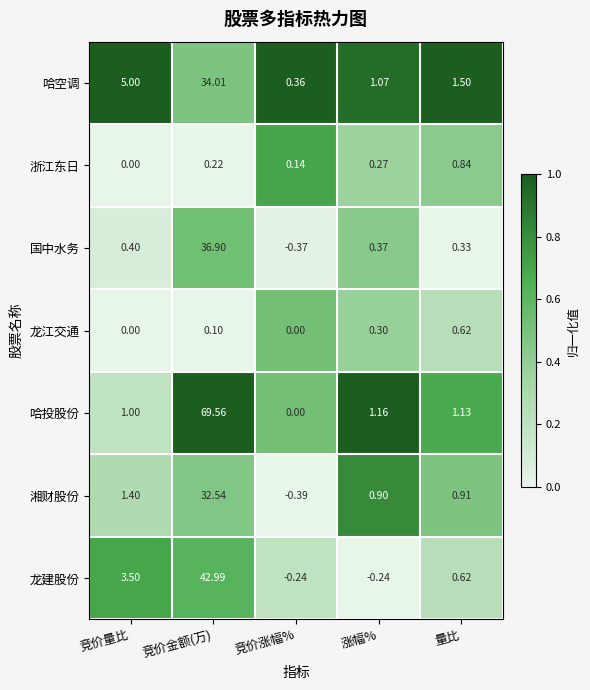

Where is 哈空调 nearest to the value 17?

竞价量比